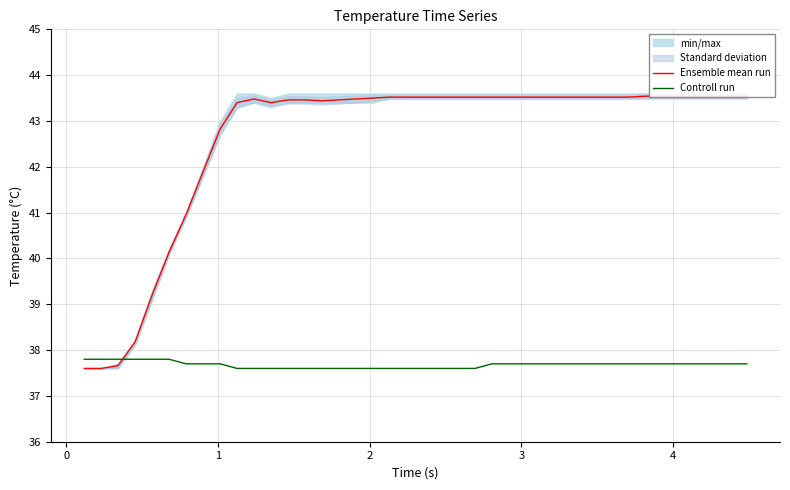

How many interior local valleys does the Ensemble mean run series have?

2